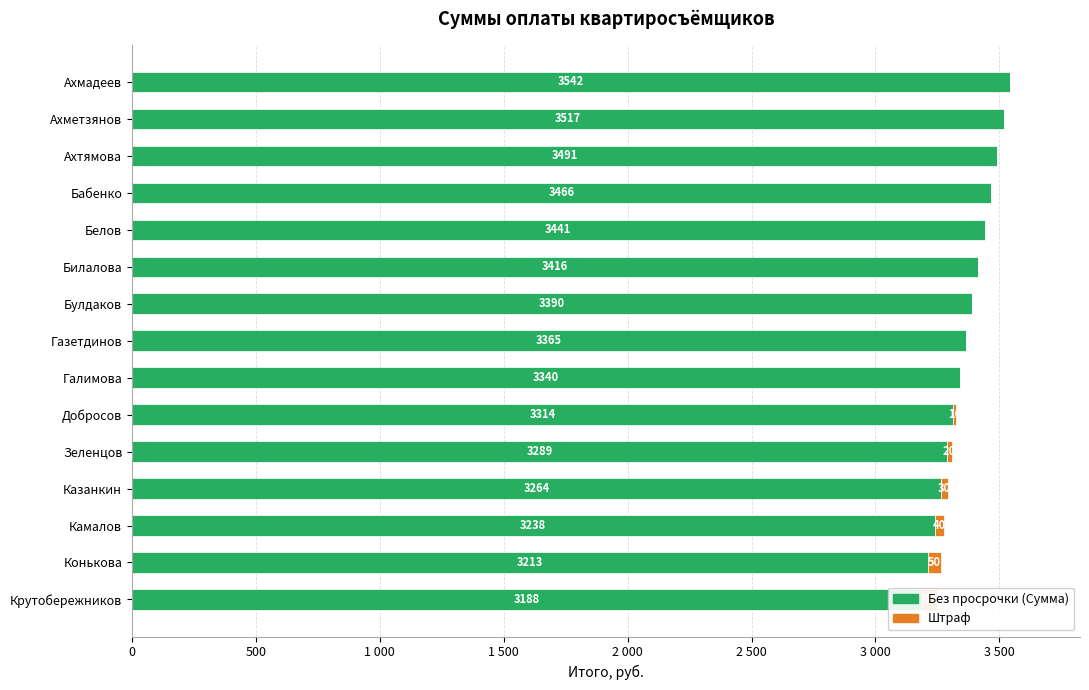

What is the minimum value for Без просрочки (Сумма)?

3187.8